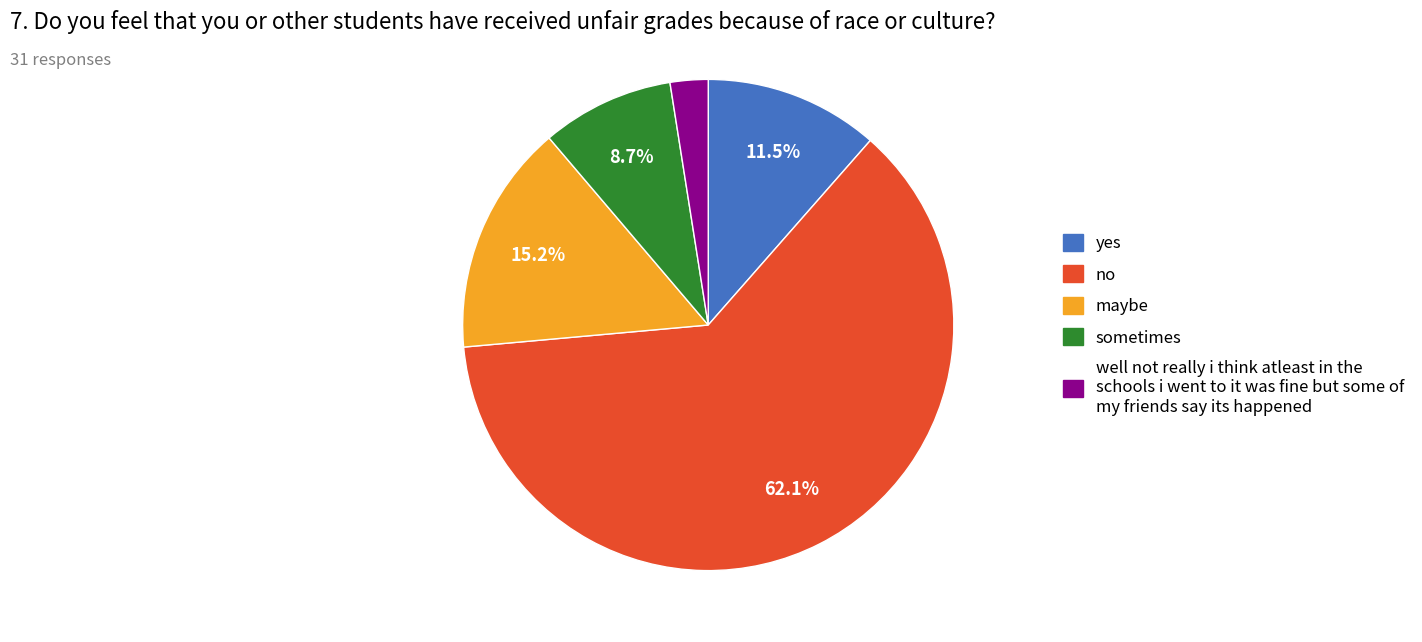

Is there a majority slice in this chart?

Yes